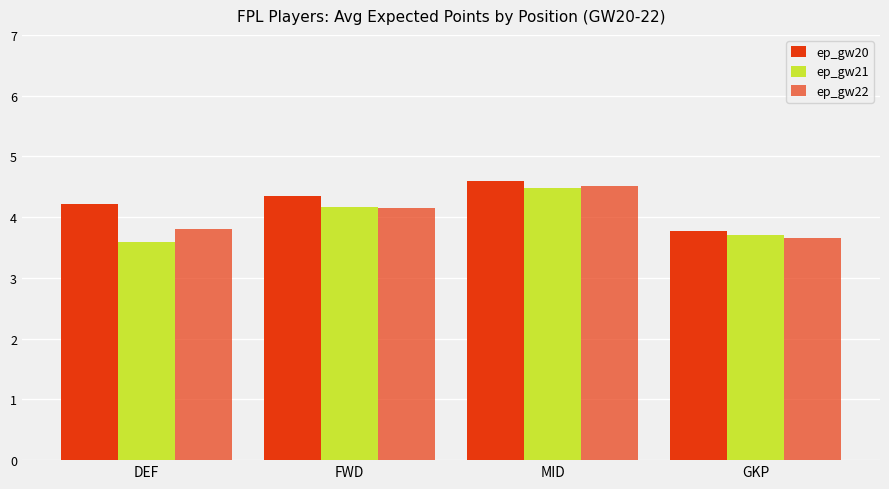

At which label does ep_gw22 reach its peak?

MID